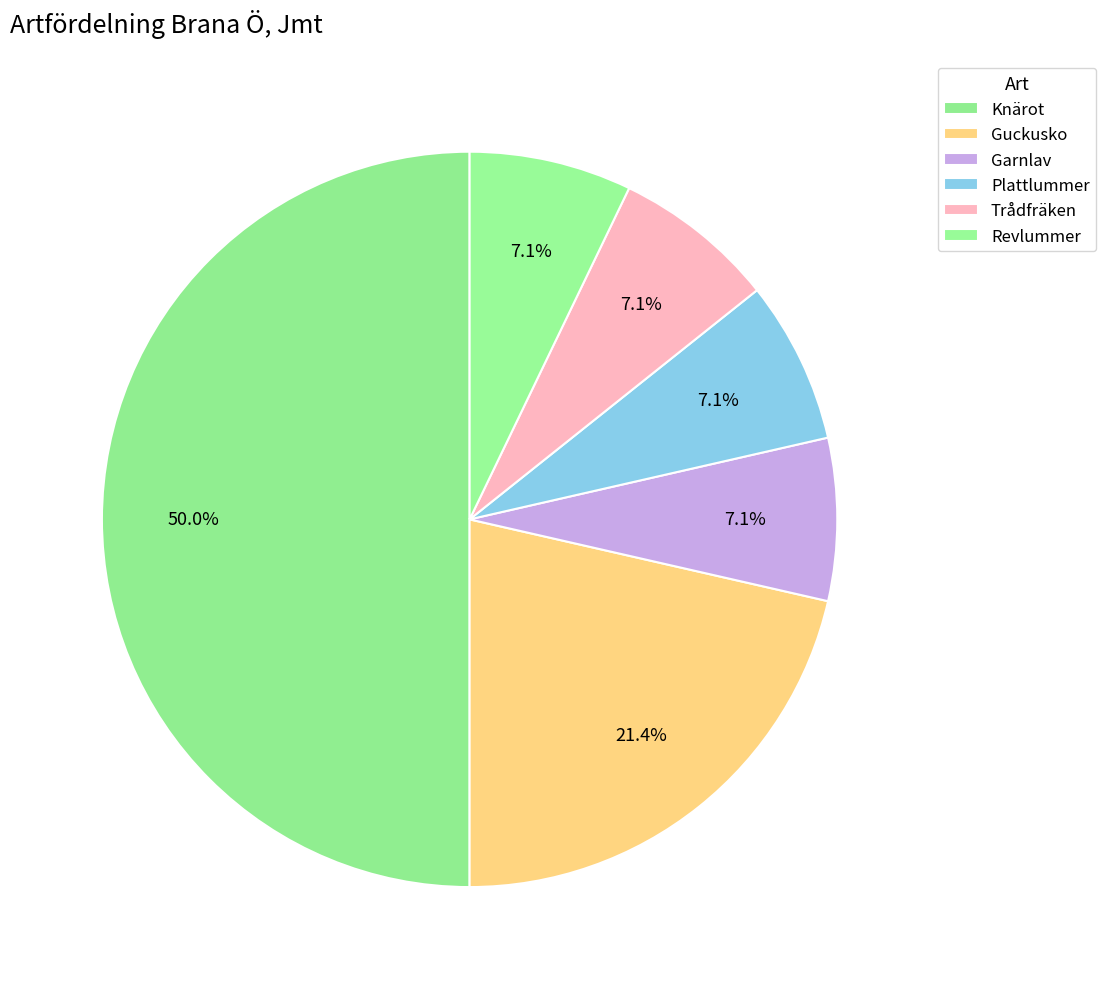

Is Trådfräken the majority of the pie?

No